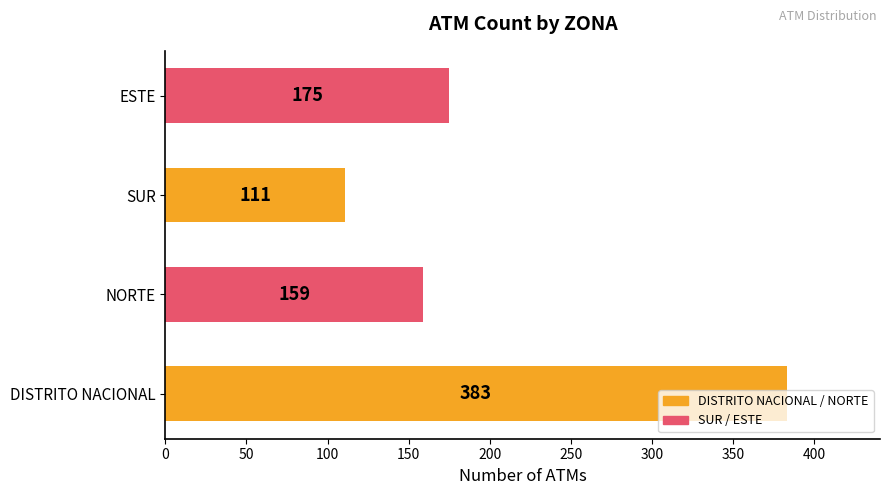

The chart shows a value of 596 at DISTRITO NACIONAL. True or false?

False